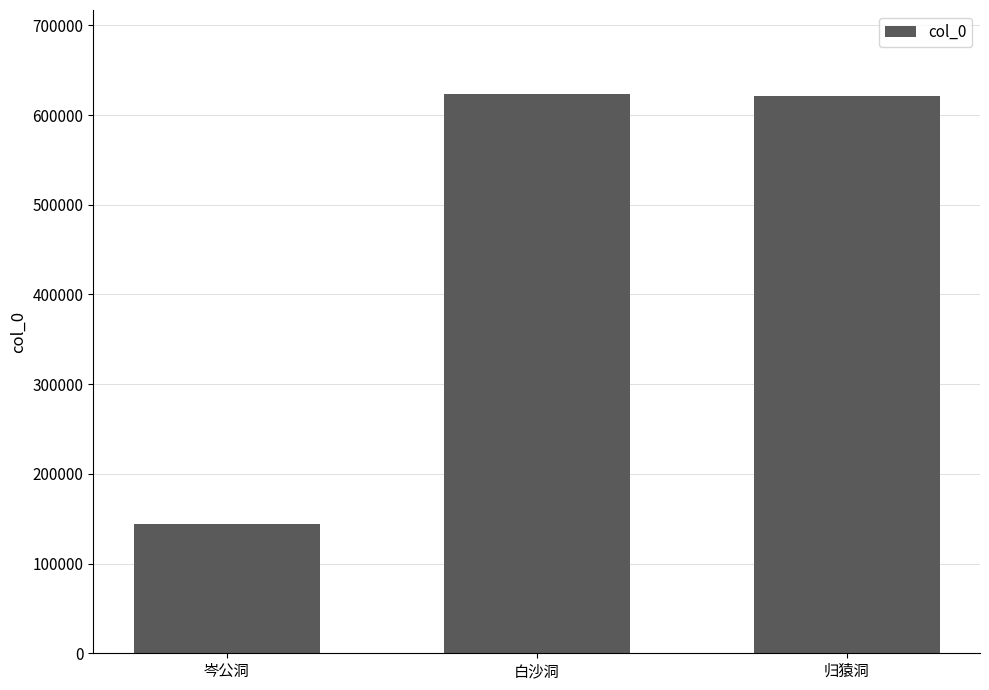

How many data points are less than 621402?

1